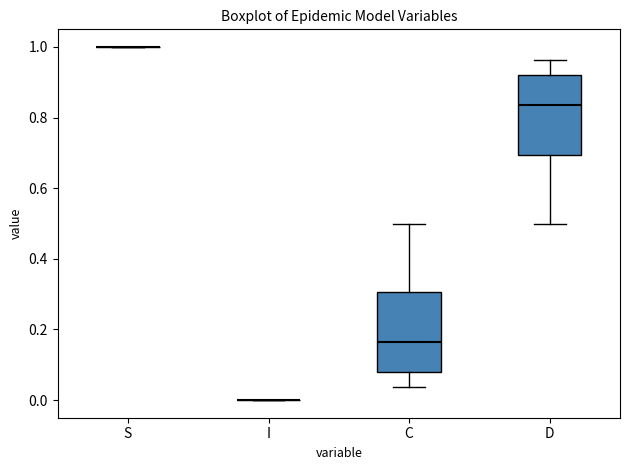

Where does the upper whisker of the box for C end on the y-axis? The values are not printed on the chart, so give them approximately, as read against the axis.

0.50